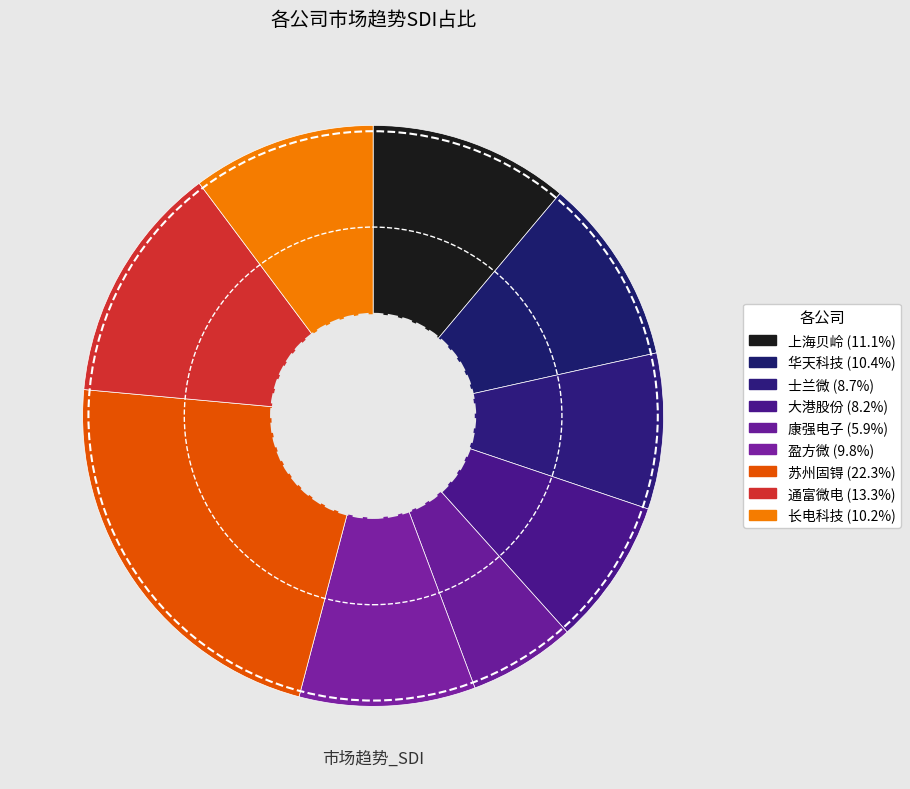

How many segments does this pie chart have?

9